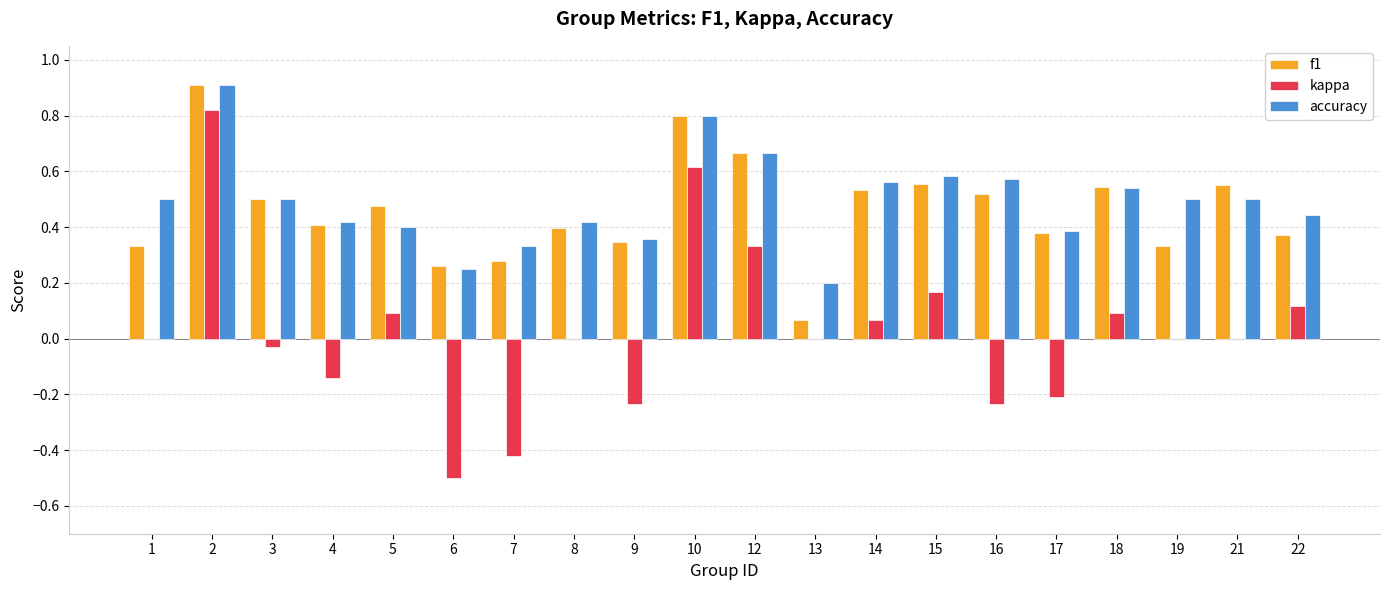

Which label corresponds to the largest value in the chart?

2